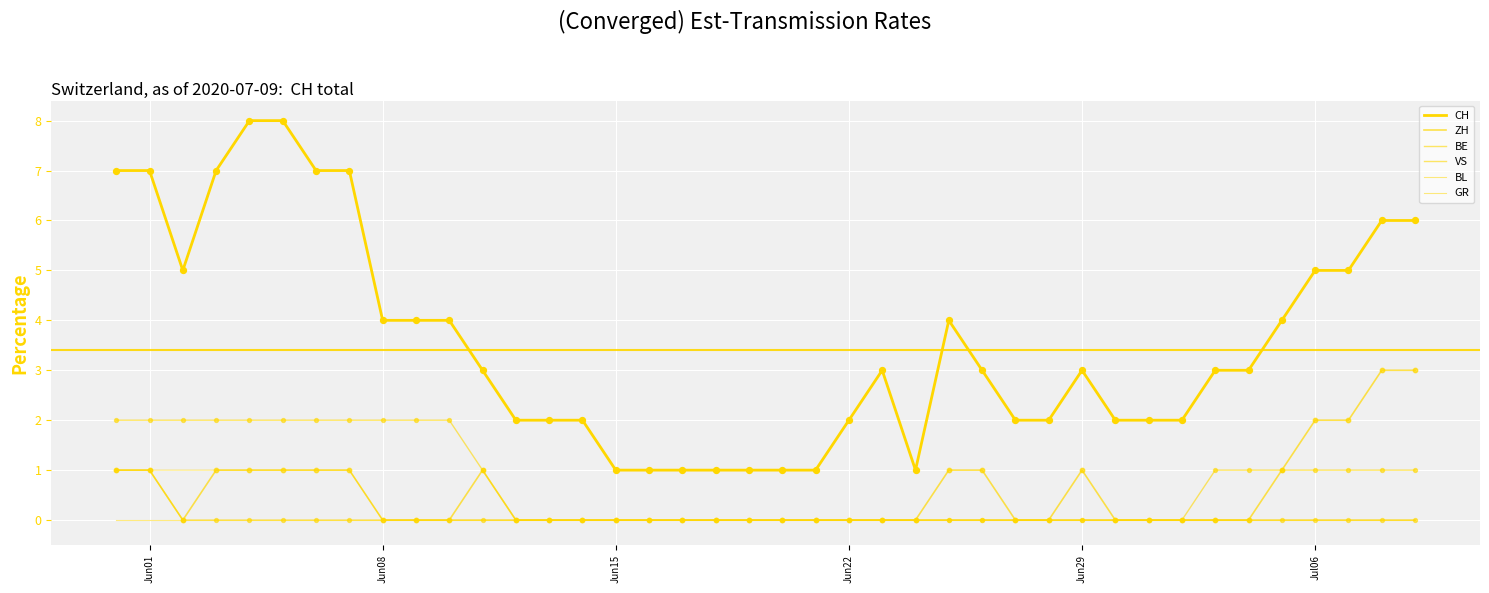

Is this an area chart (filled region under the line)?

No